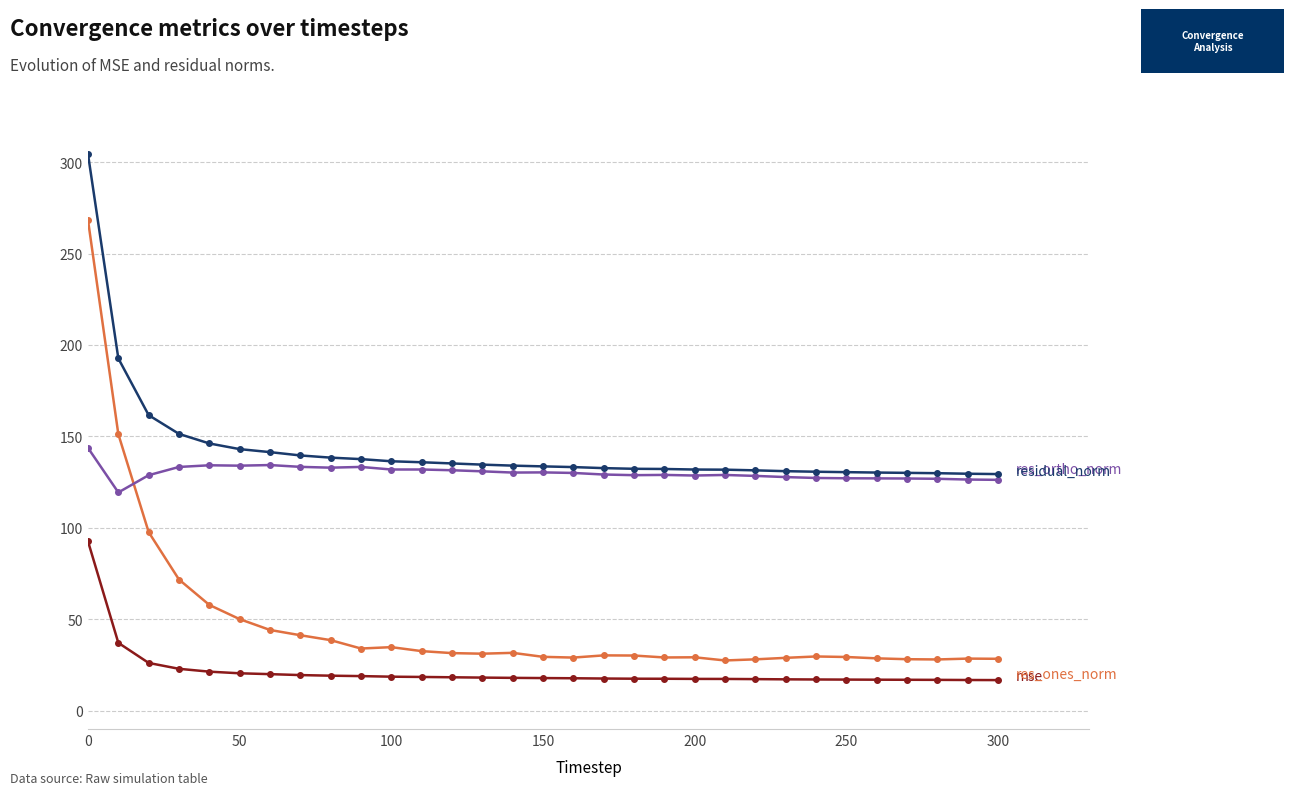

What is the greatest value displayed?

304.4